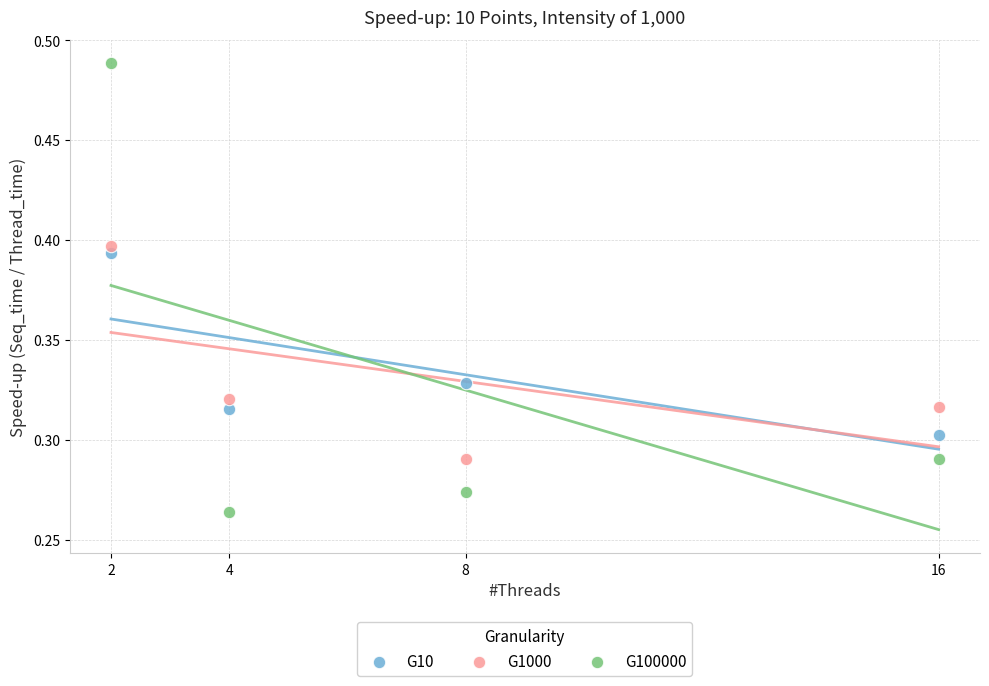

Which series reaches the maximum Y coordinate?

G100000